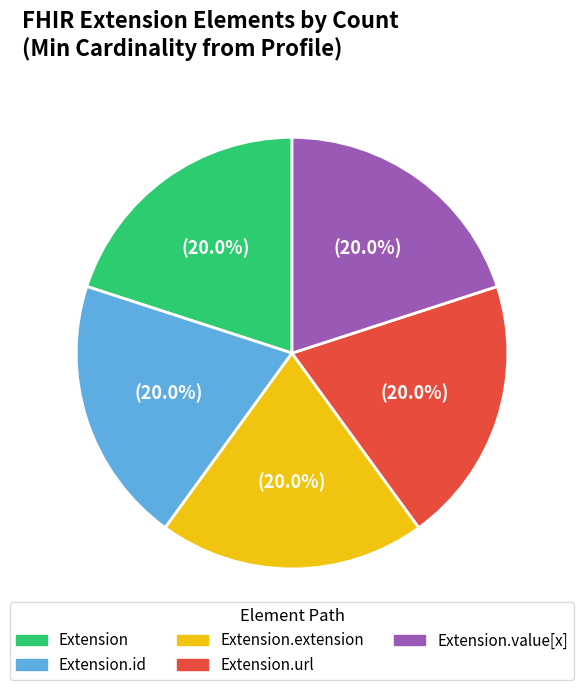

Is there any slice that represents more than half of the pie?

No